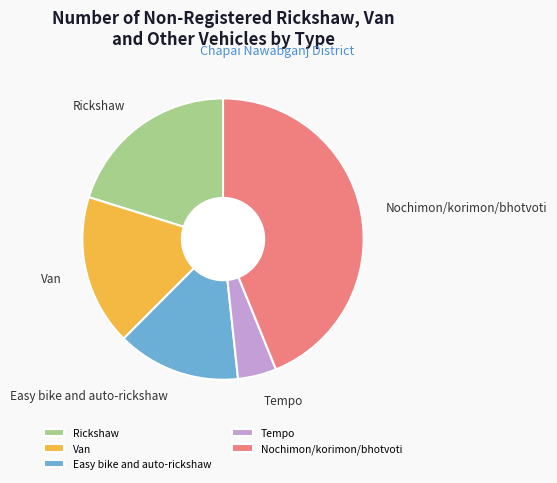

Does Van represent more than half of the total?

No